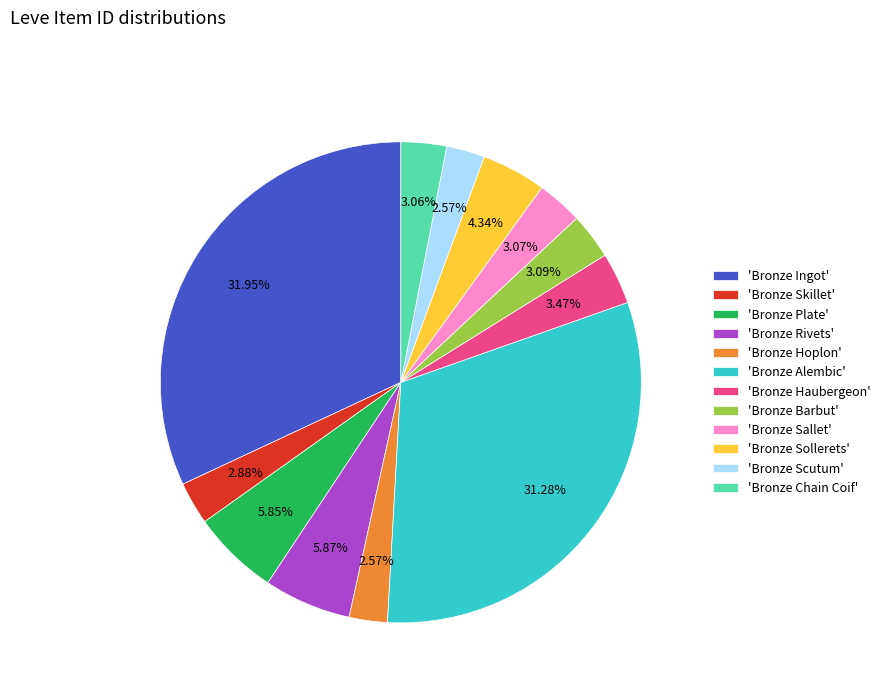

Between 'Bronze Rivets' and 'Bronze Sollerets', which is larger?

'Bronze Rivets'